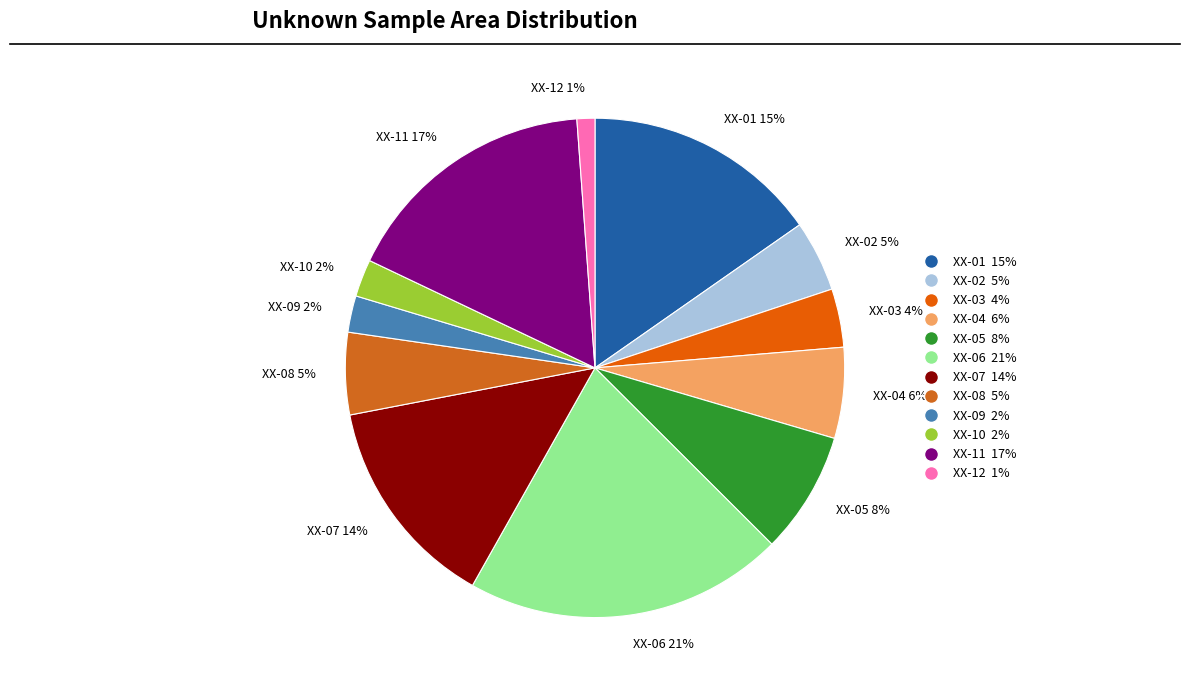

Is the sum of XX-04 6% and XX-11 17% greater than half?

No